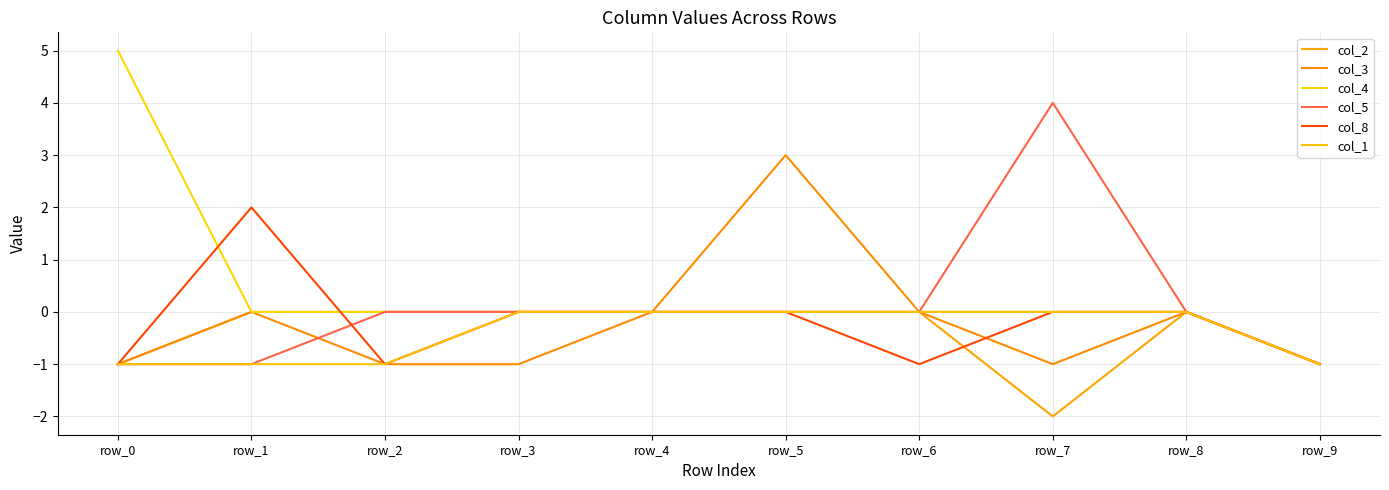

Is this an area chart (filled region under the line)?

No